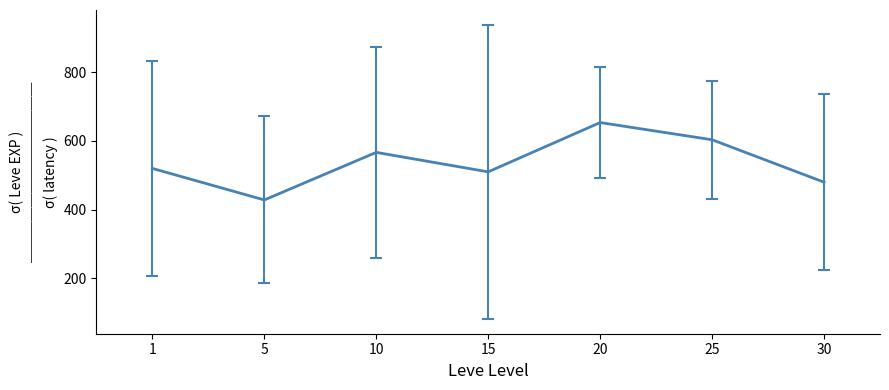

What is the sum of all values?

3761.7